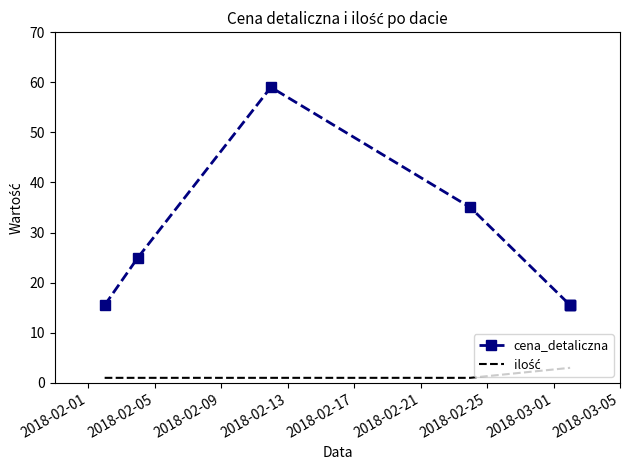

True or false: cena_detaliczna and ilość intersect in this chart.

False